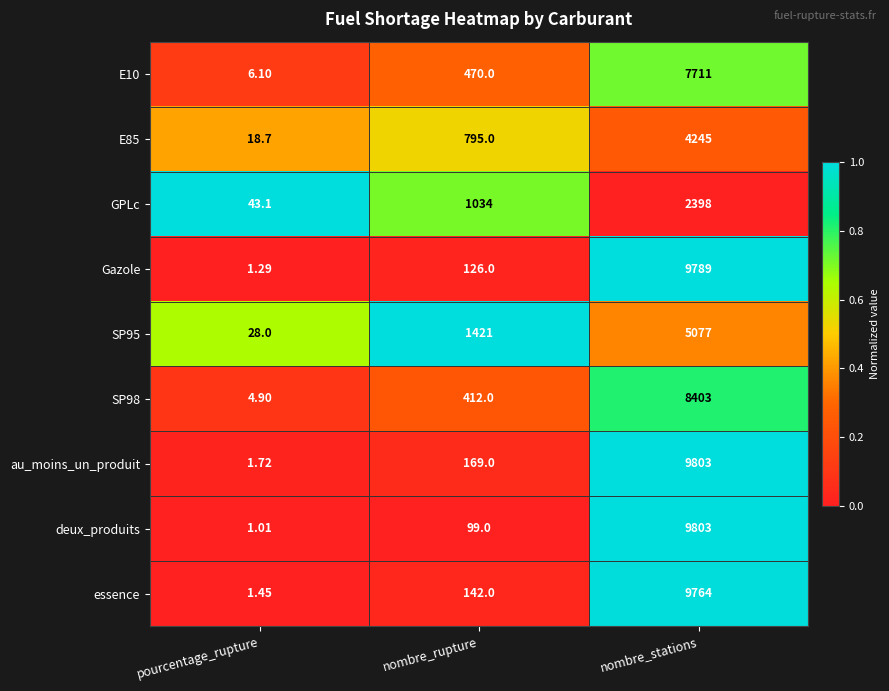

At which label is GPLc closest to 1220?

nombre_rupture